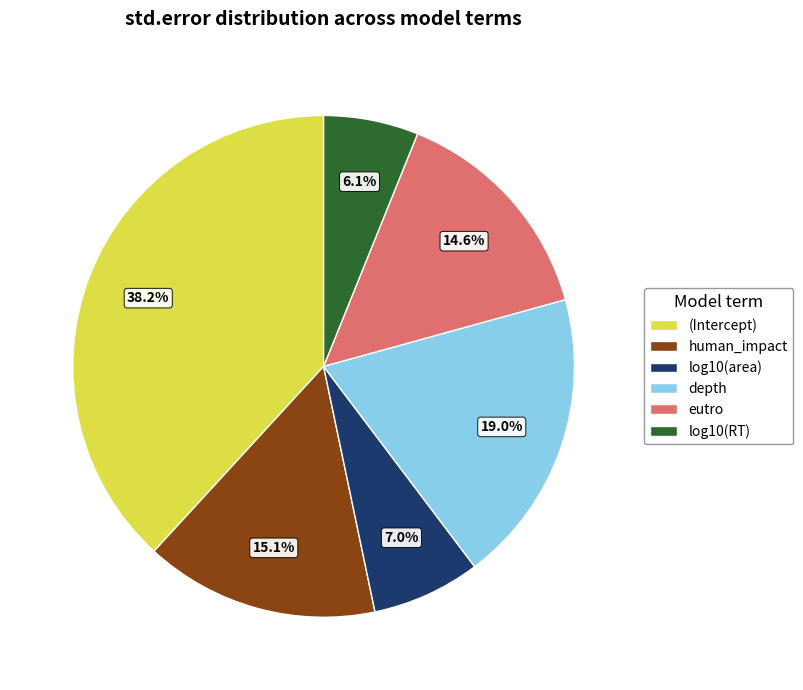

How many slices are in this pie chart?

6